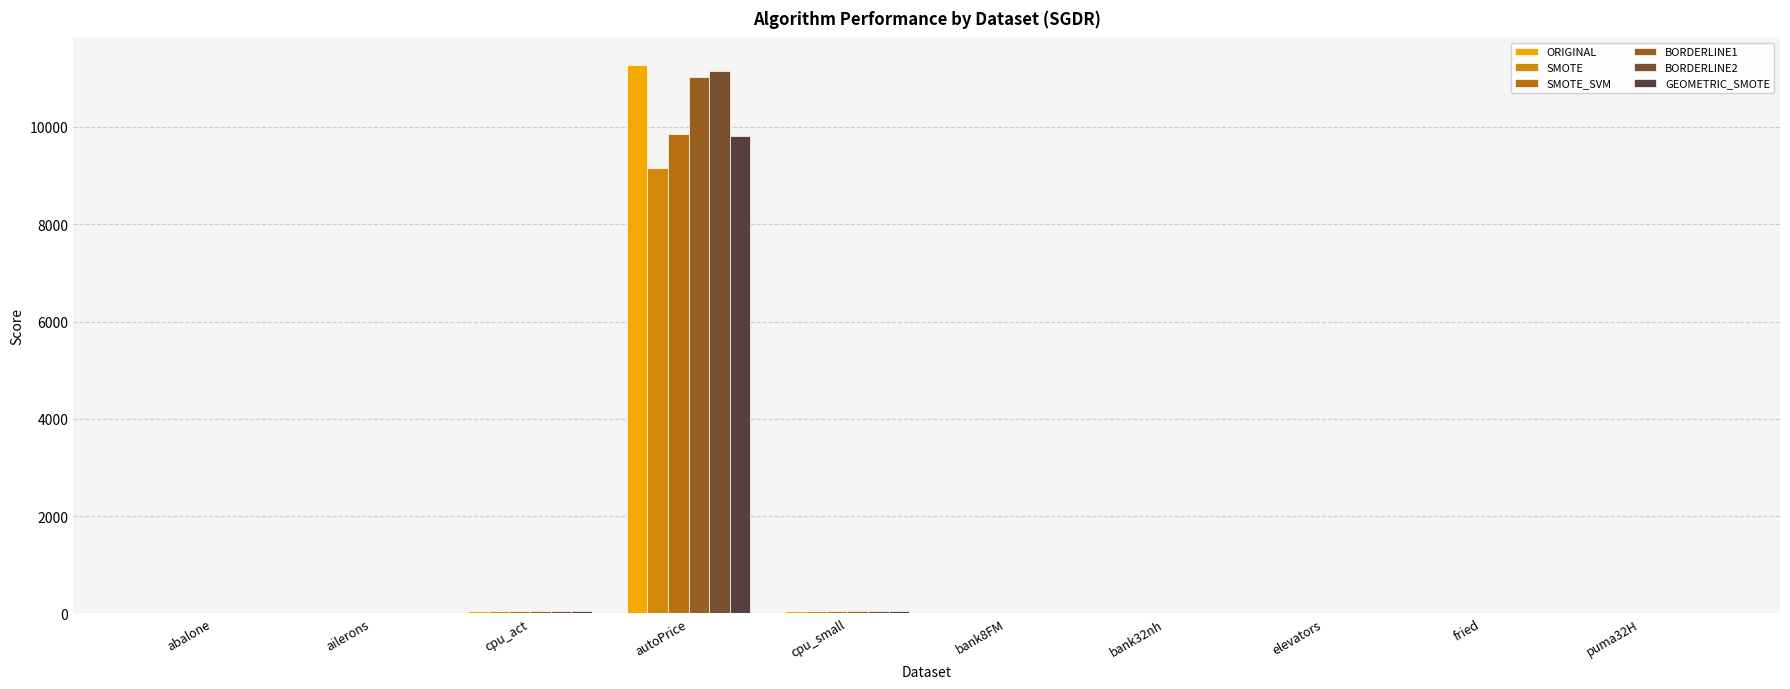

Does the chart contain stacked bars?

No